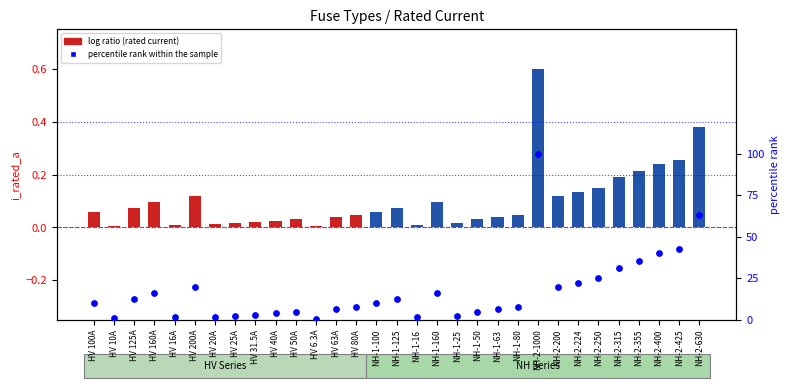

What is the change in value from HV 160A to HV 80A?

-8.0